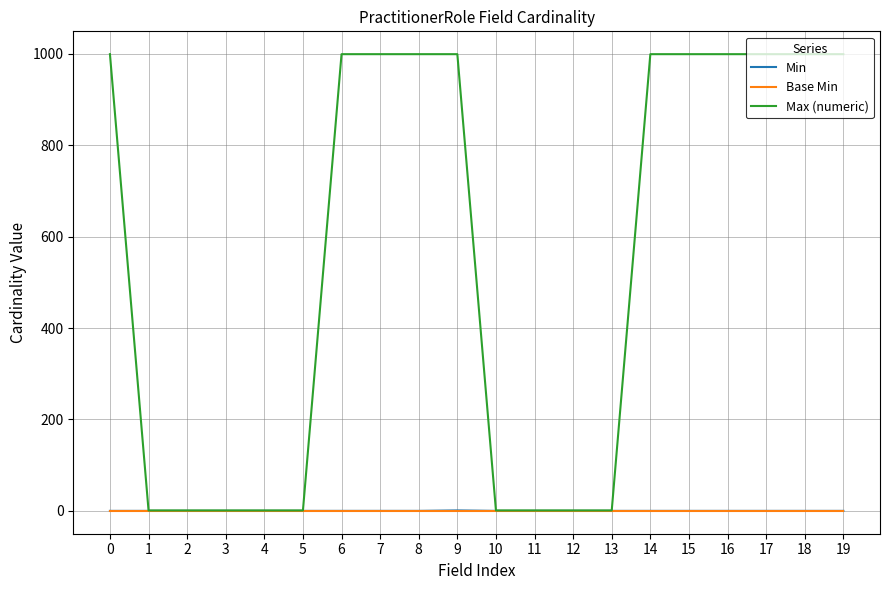

What is the highest value of the Max (numeric) series?

999